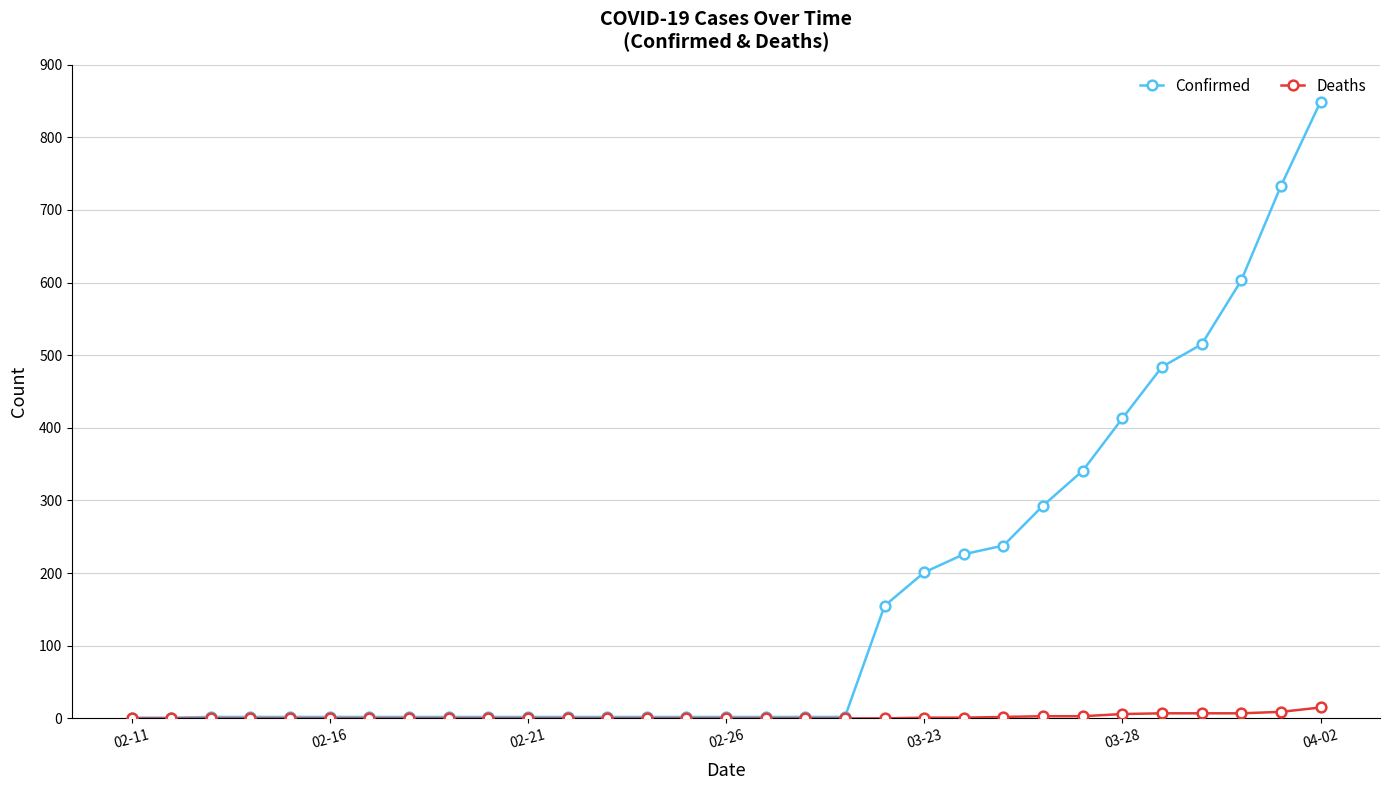

List the series in order of their overall mean, lowest first.

Deaths, Confirmed